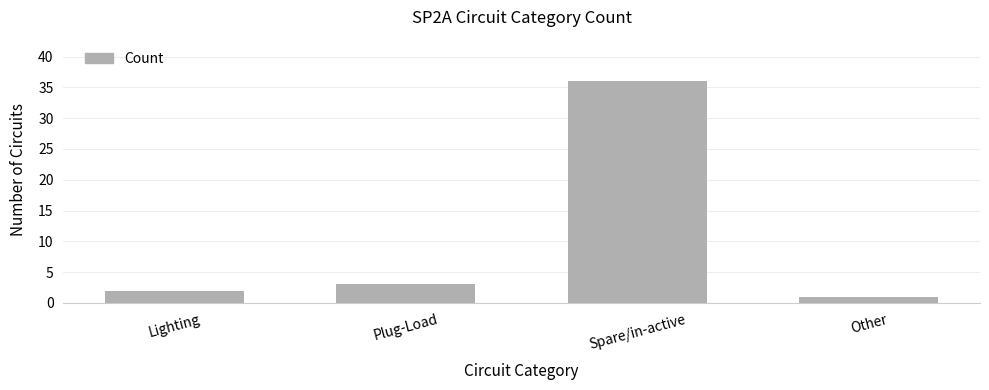

What is the difference between the maximum and minimum values?

35